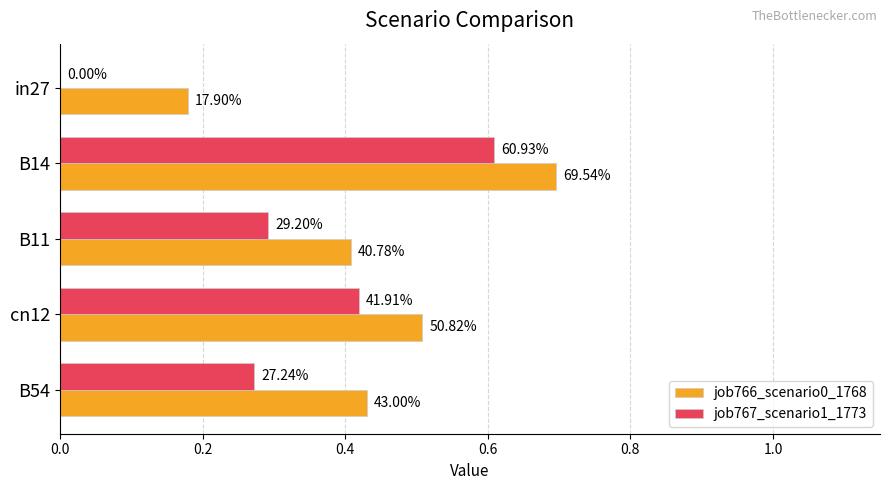

How many job767_scenario1_1773 values are between 0 and 1?

5